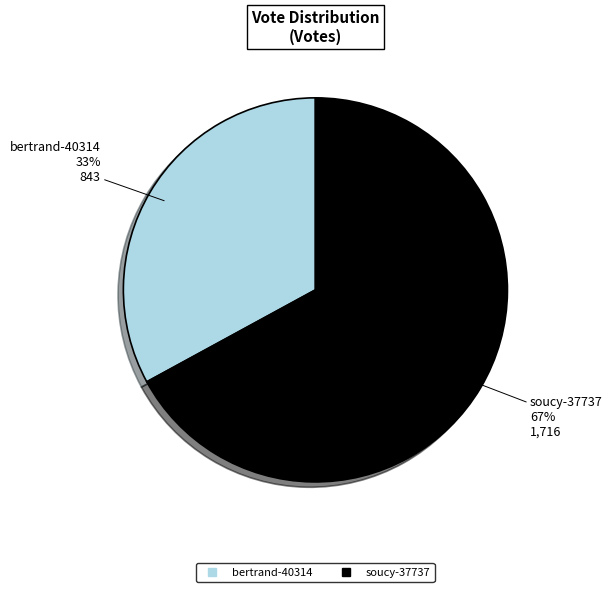

What is the ratio of the value at bertrand-40314 to the value at soucy-37737?

0.5